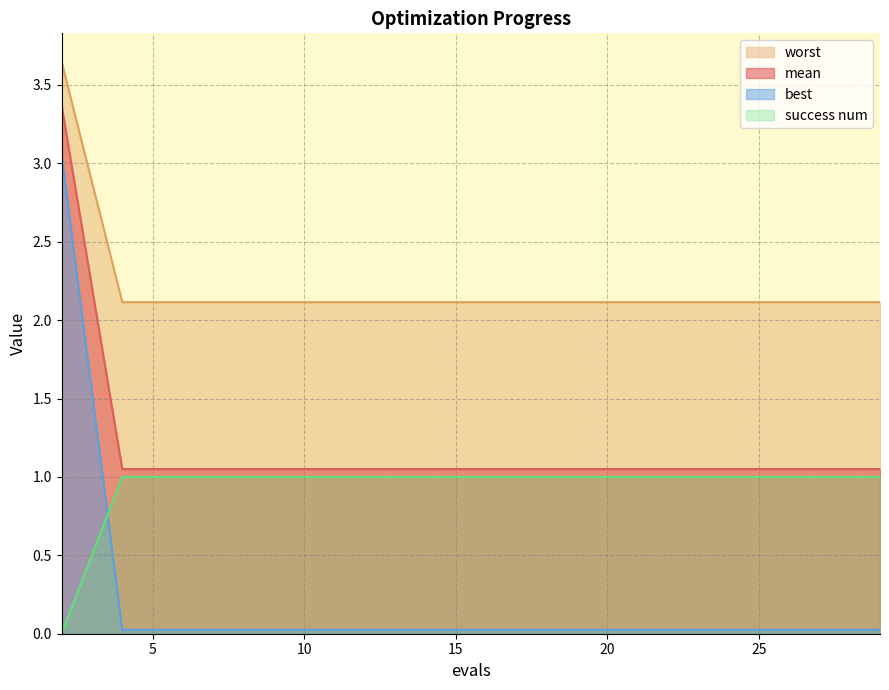

Is it true that worst equals 2.1 at 4?

True